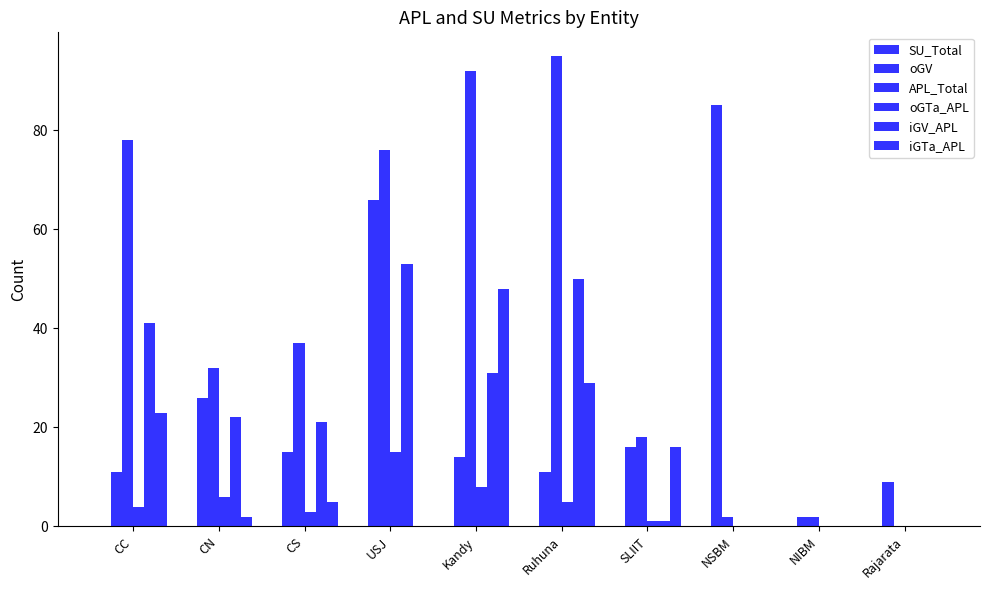

How many groups of bars are there?

10